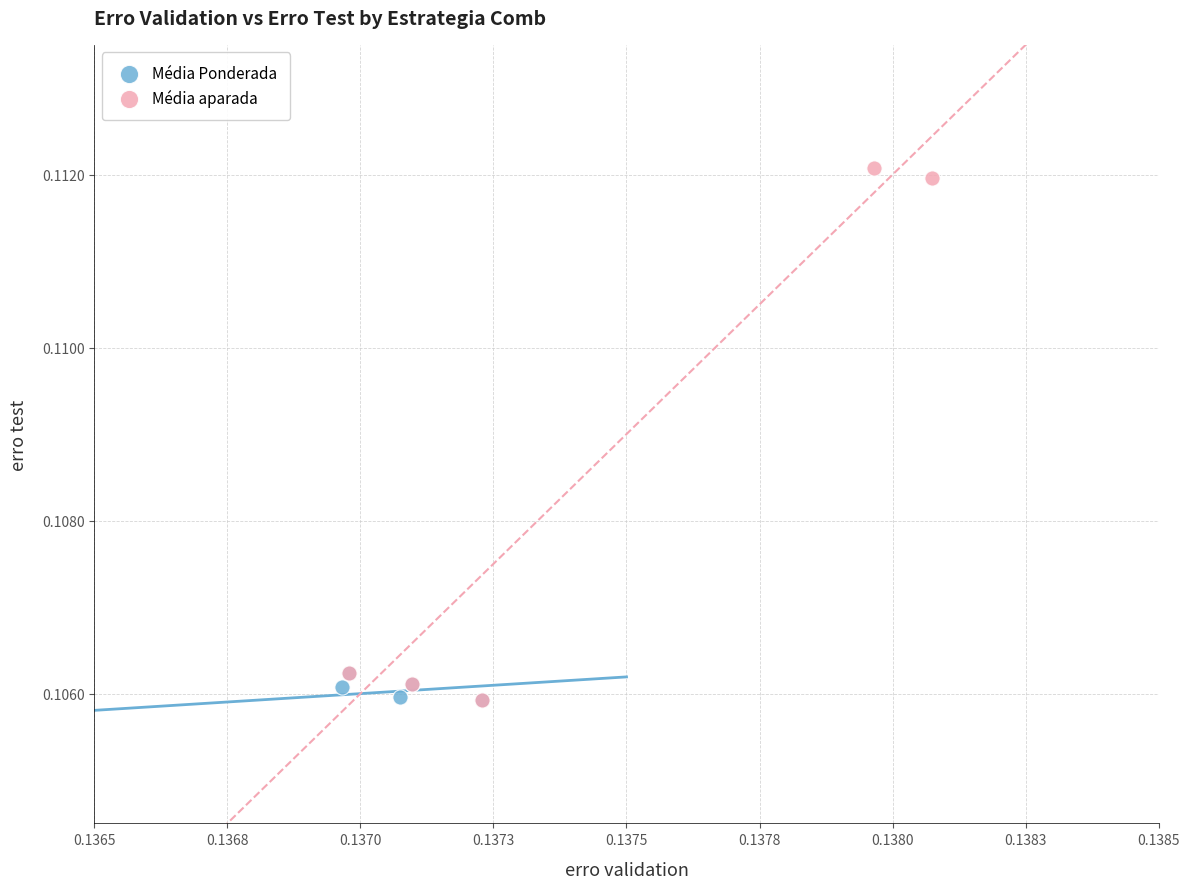

Which series contains the highest Y value?

Média aparada